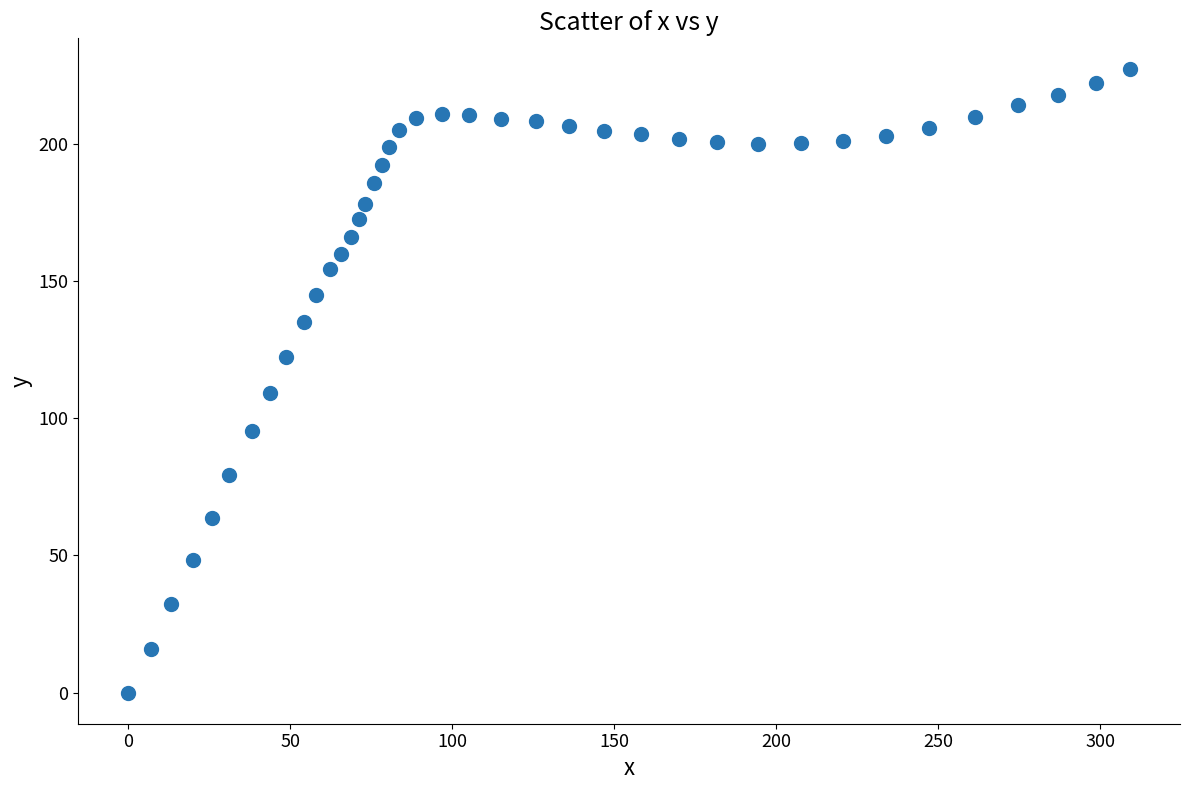

What is the range of X values (max minus min)?

309.2